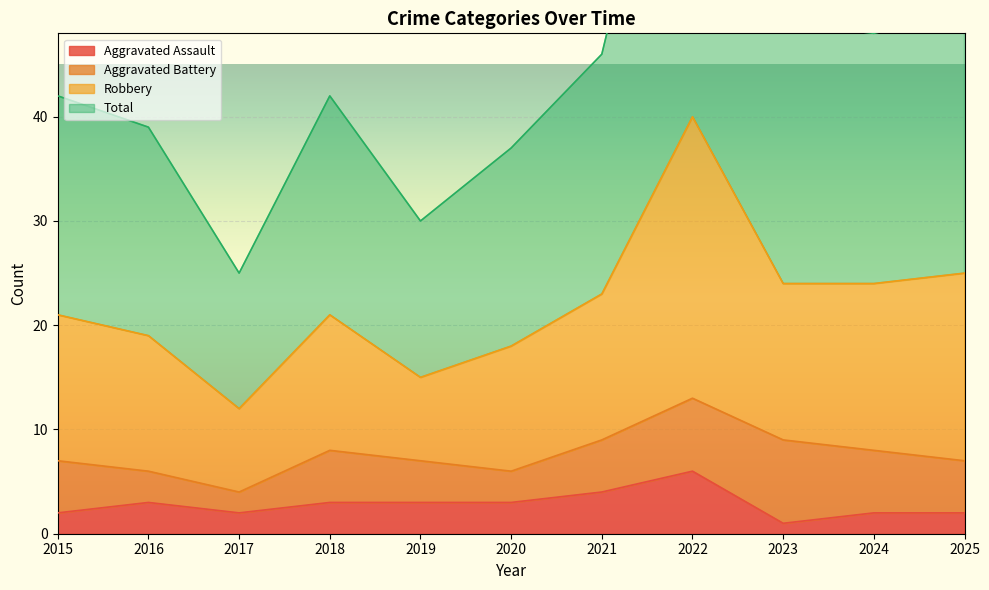

Is the value of Total at 2021 greater than the value of Robbery at 2020?

No